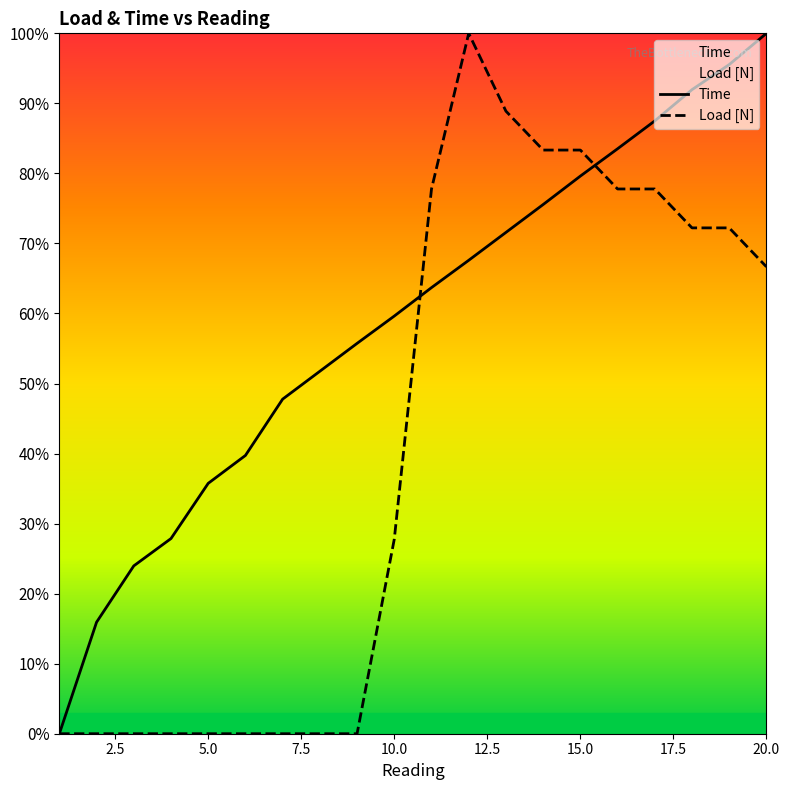

What are all the series names shown in the legend?

Time, Load [N]